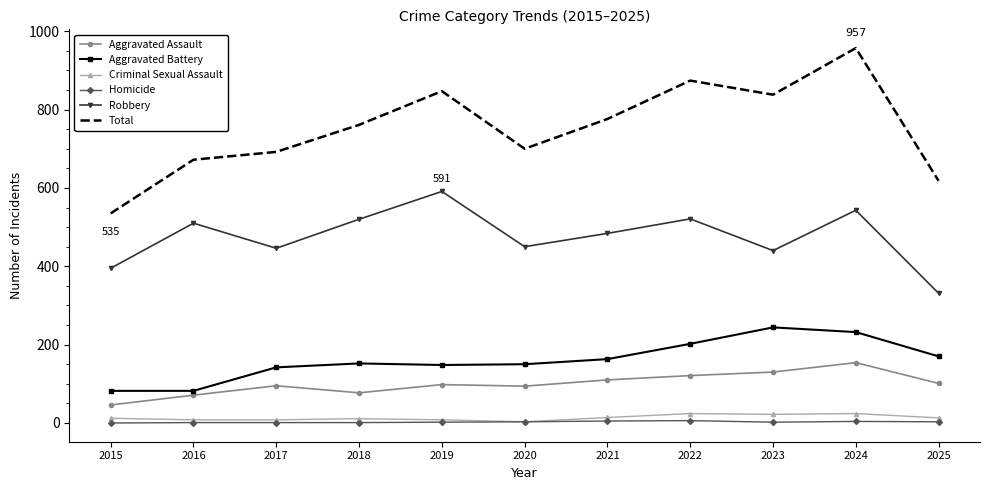

At which label does Aggravated Assault reach its minimum?

2015